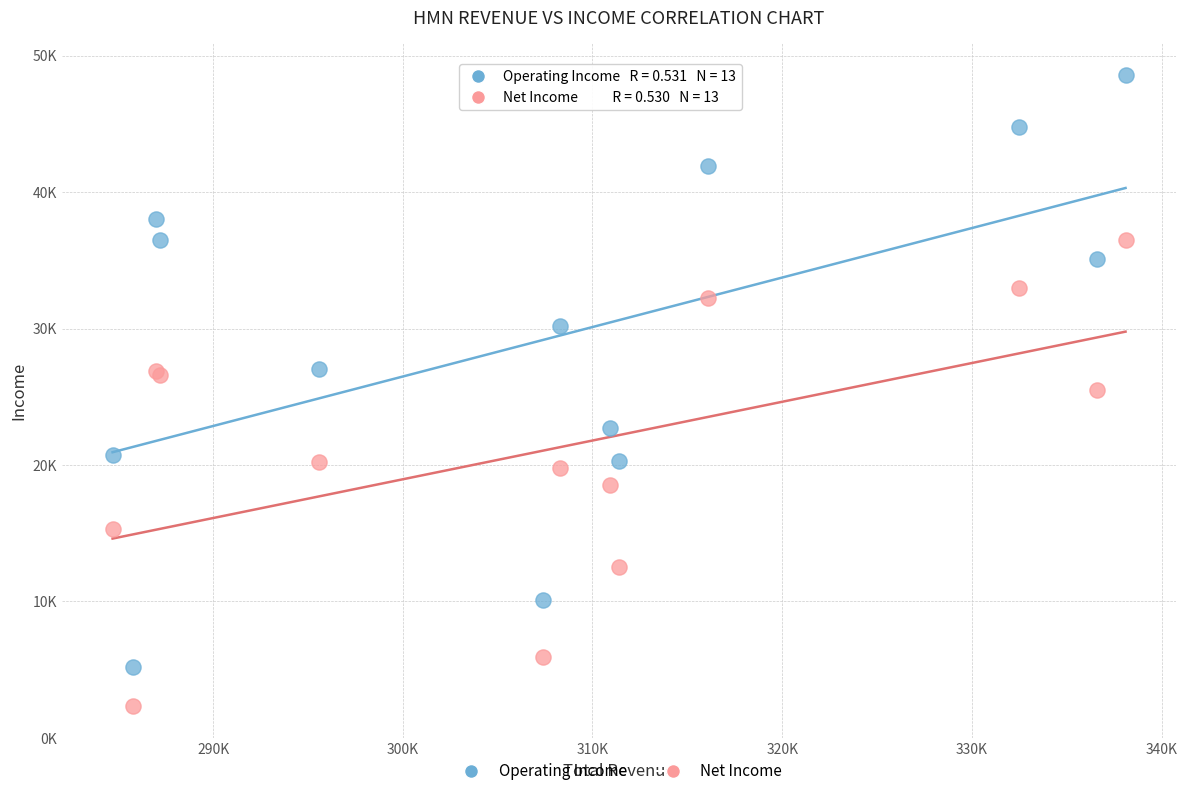

Which series has the widest spread of Y values?

Operating Income